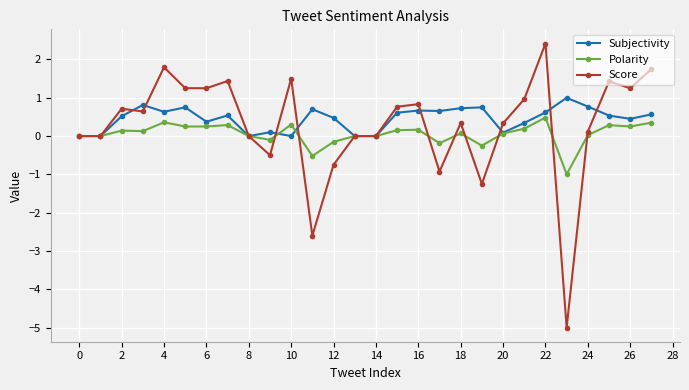

What is the value of the Subjectivity point at the 8th from the left?

0.5